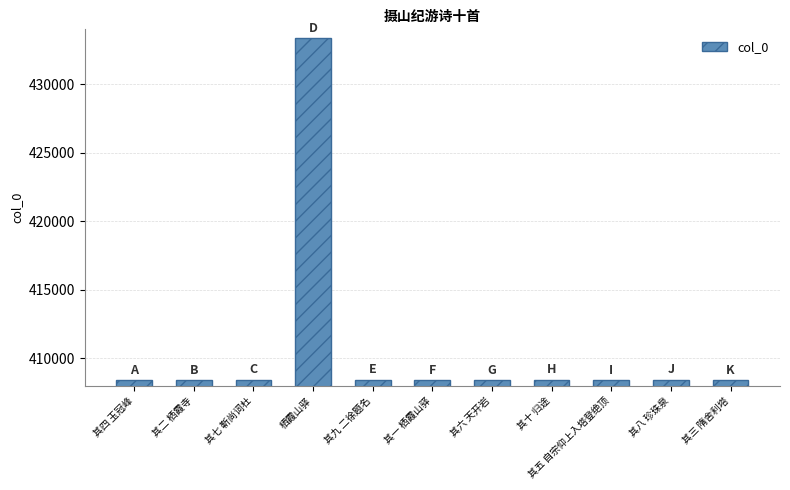

What is the maximum value shown in the chart?

433360